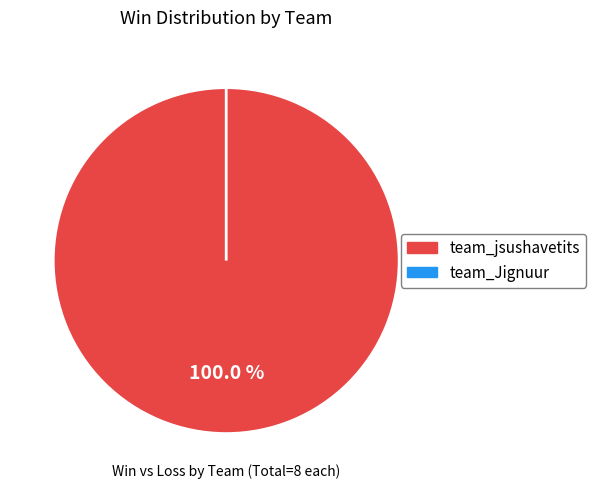

To the nearest percent, what is the difference between the team_Jignuur and team_jsushavetits slice percentages?

100%